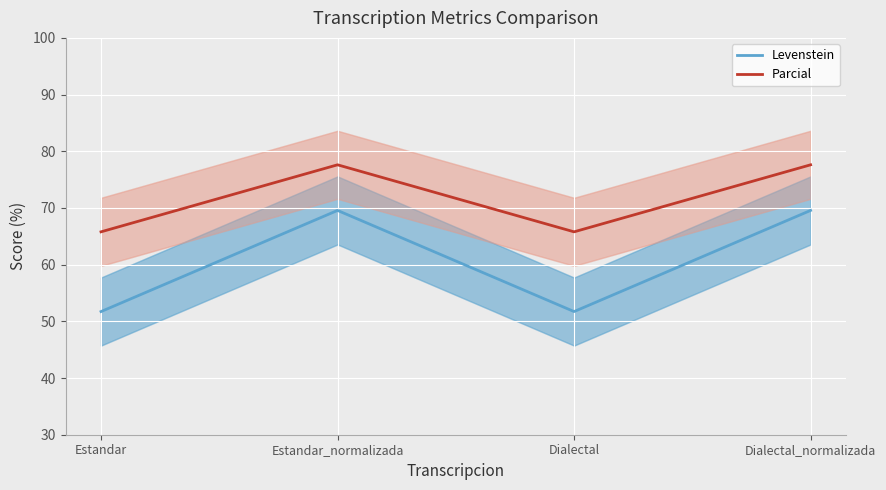

Where does the Levenstein series first go above 69?

Estandar_normalizada